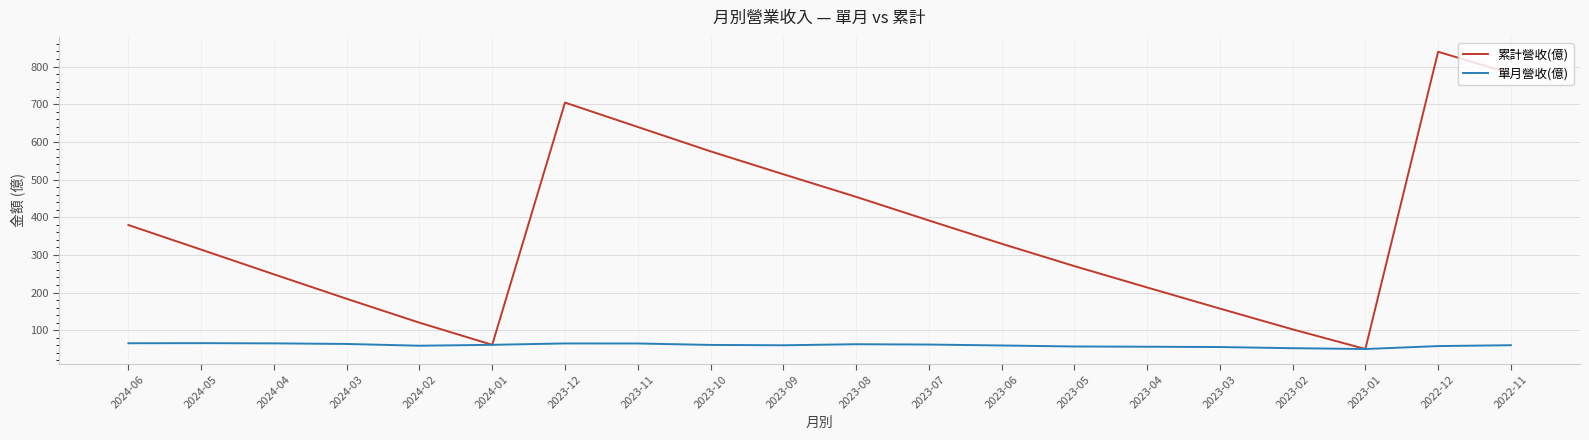

At which label does 累計營收(億) reach its peak?

2022-12